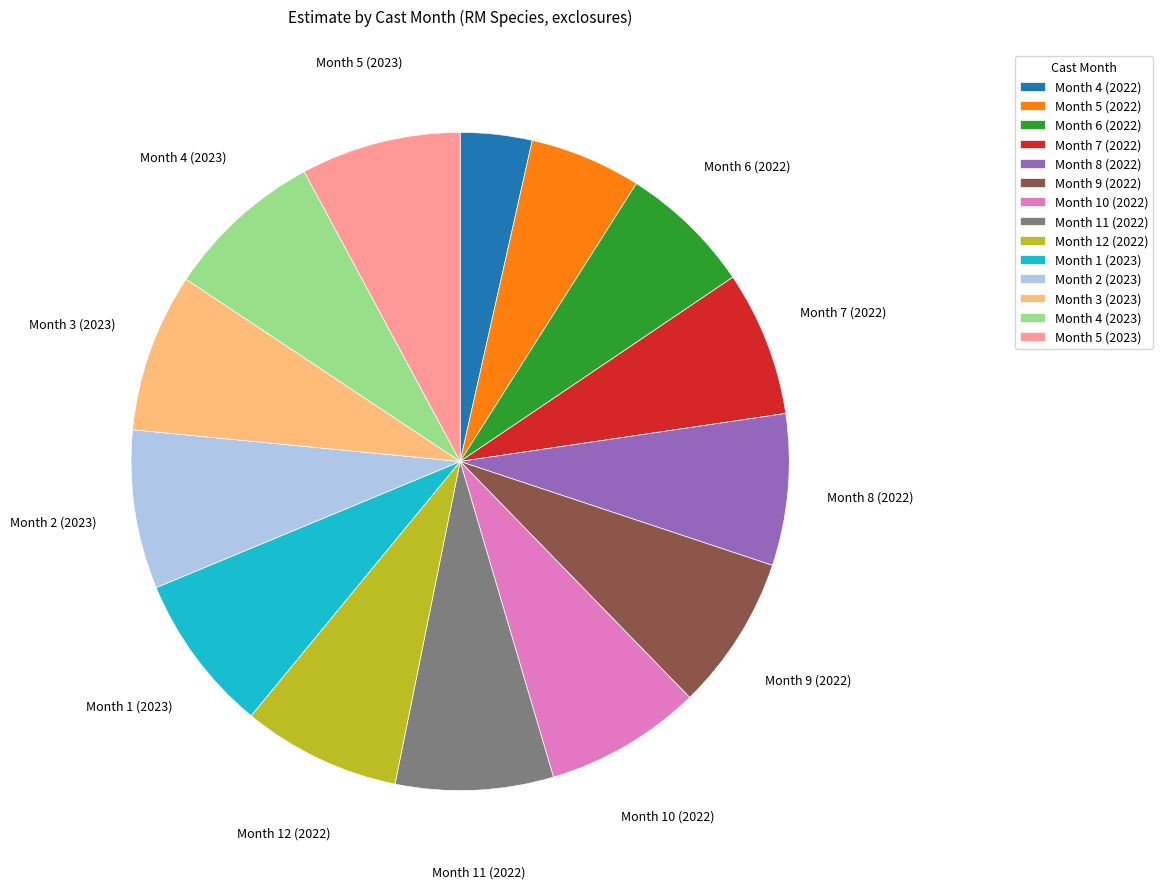

How many slices are in this pie chart?

14